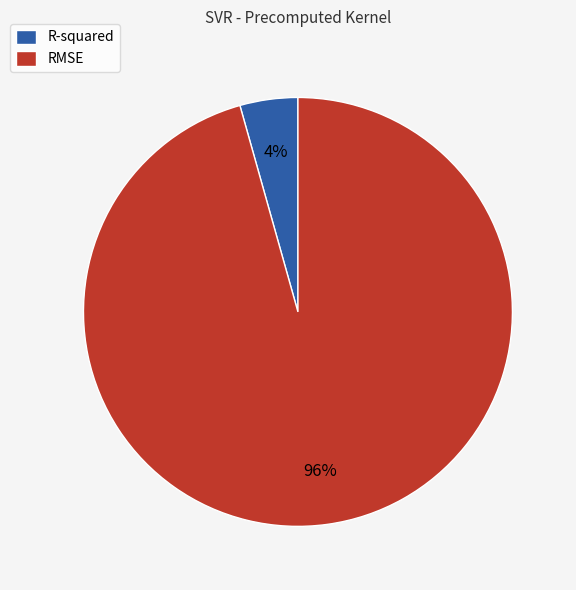

Is the sum of R-squared and RMSE greater than half?

Yes